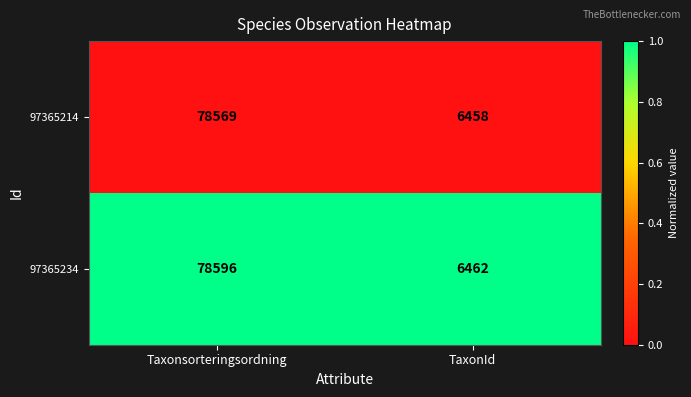

What is the difference between the highest and lowest values at Taxonsorteringsordning?

27